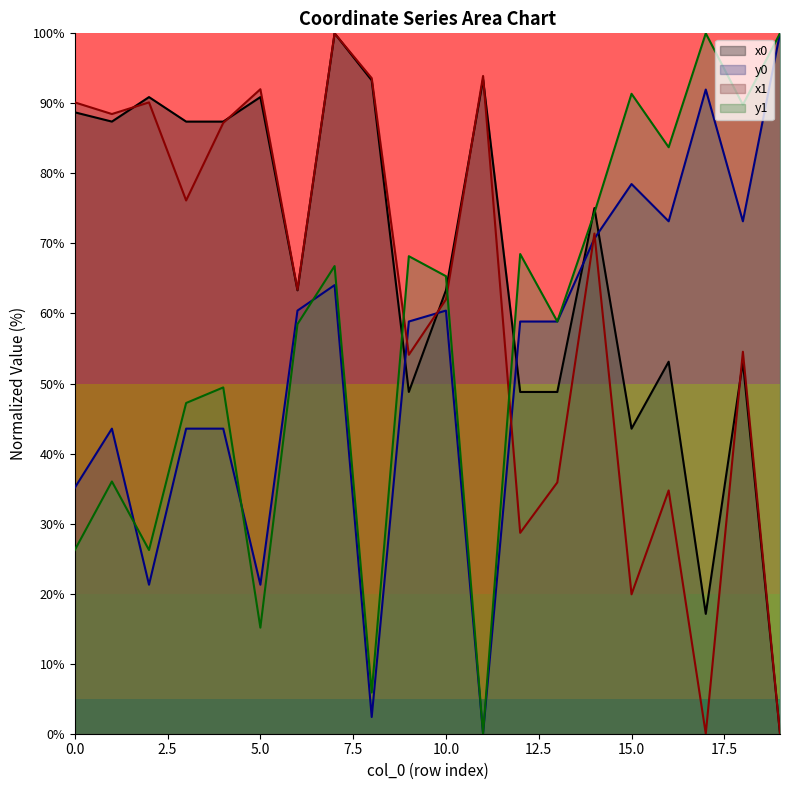

How many series are shown in this chart?

4